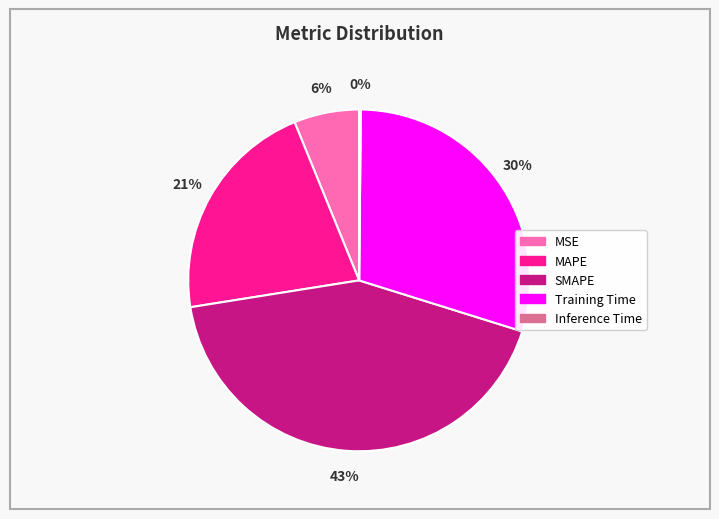

Combined, do MSE and SMAPE account for over 50%?

No